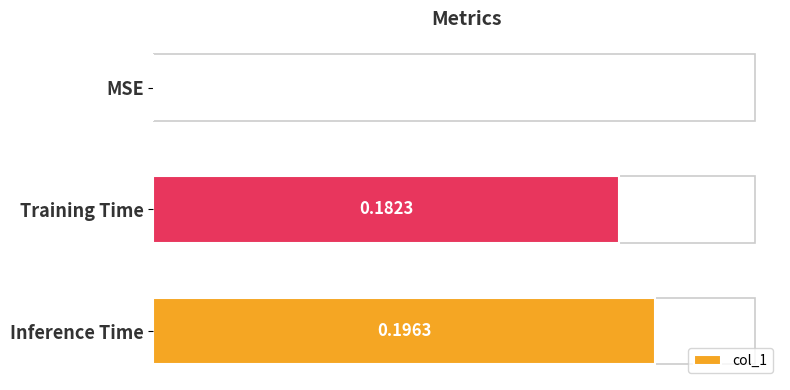

At which label is the value closest to 0?

MSE